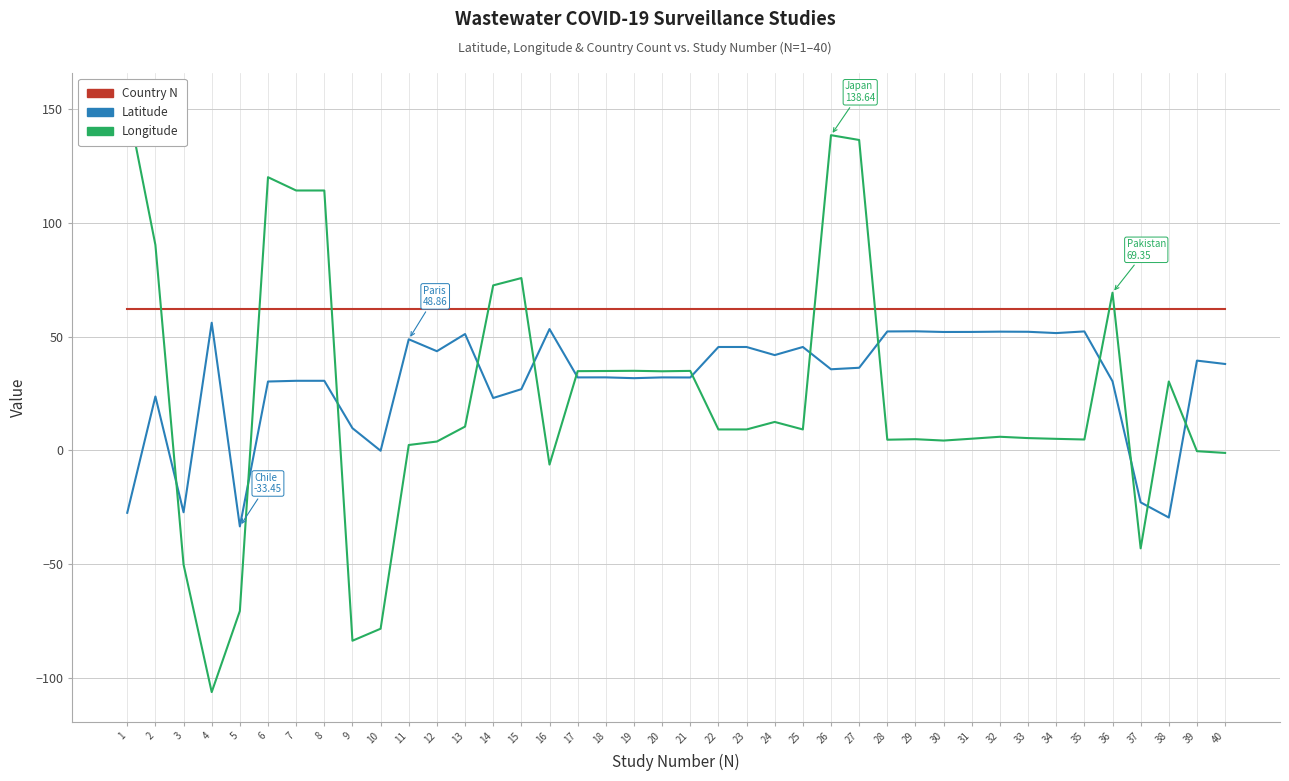

How many data points in Latitude are less than 36?

20